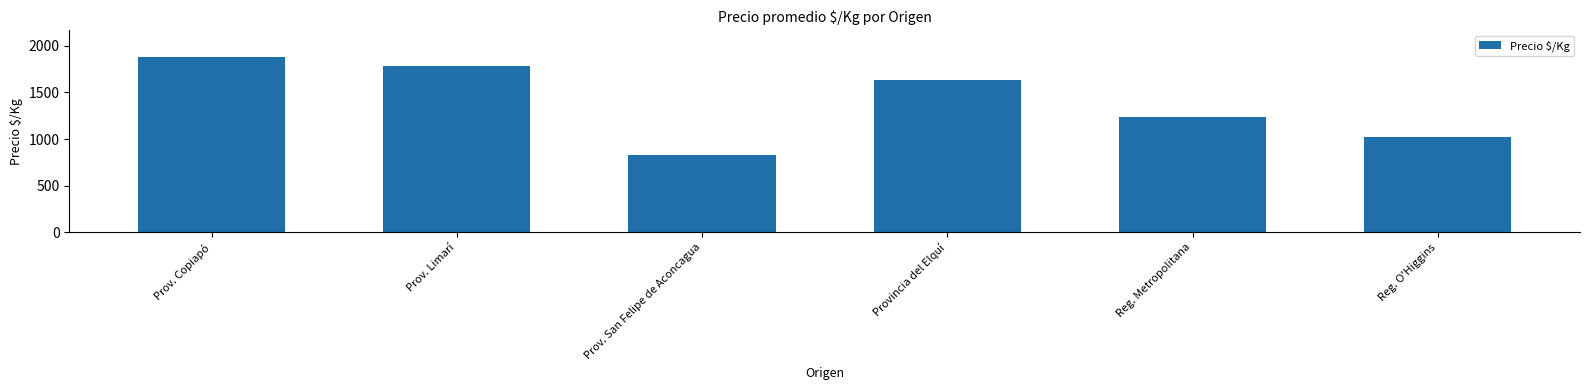

Reading left to right, transcribe all the data shown in this chart.

1883	1781	825	1632	1233	1026